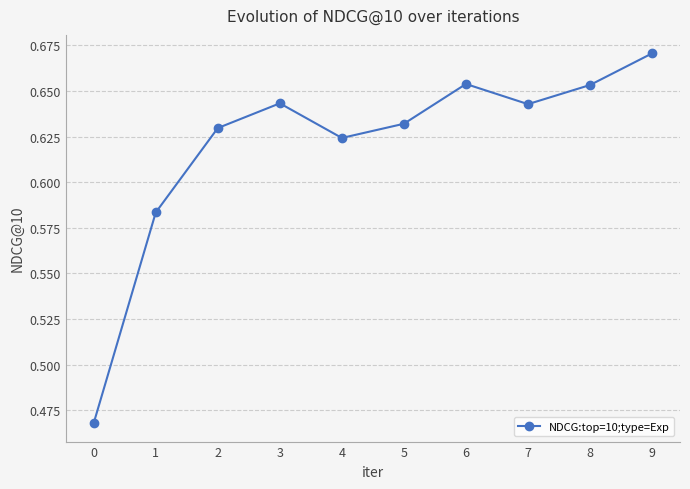

How many values are between 0 and 1?

10